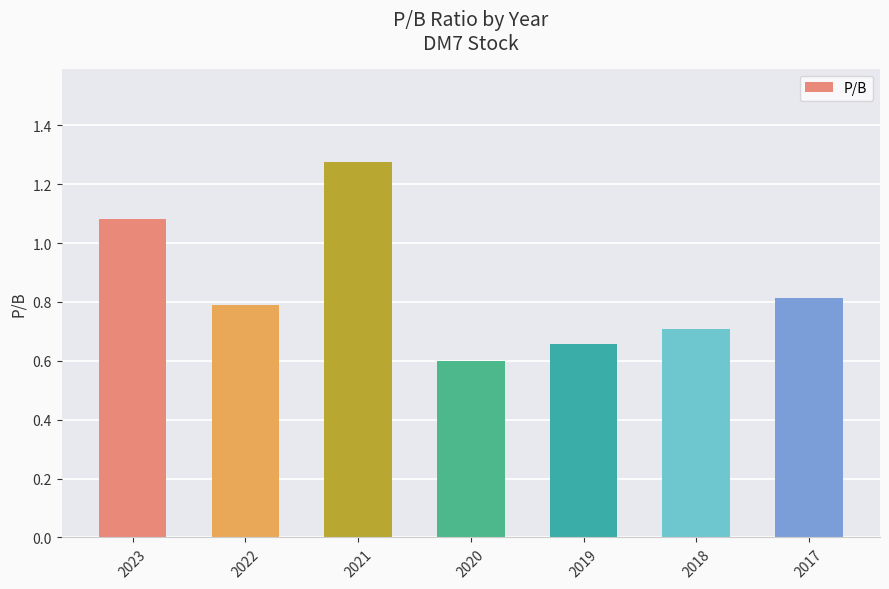

What is the value of the 4th bar from the left?

0.6